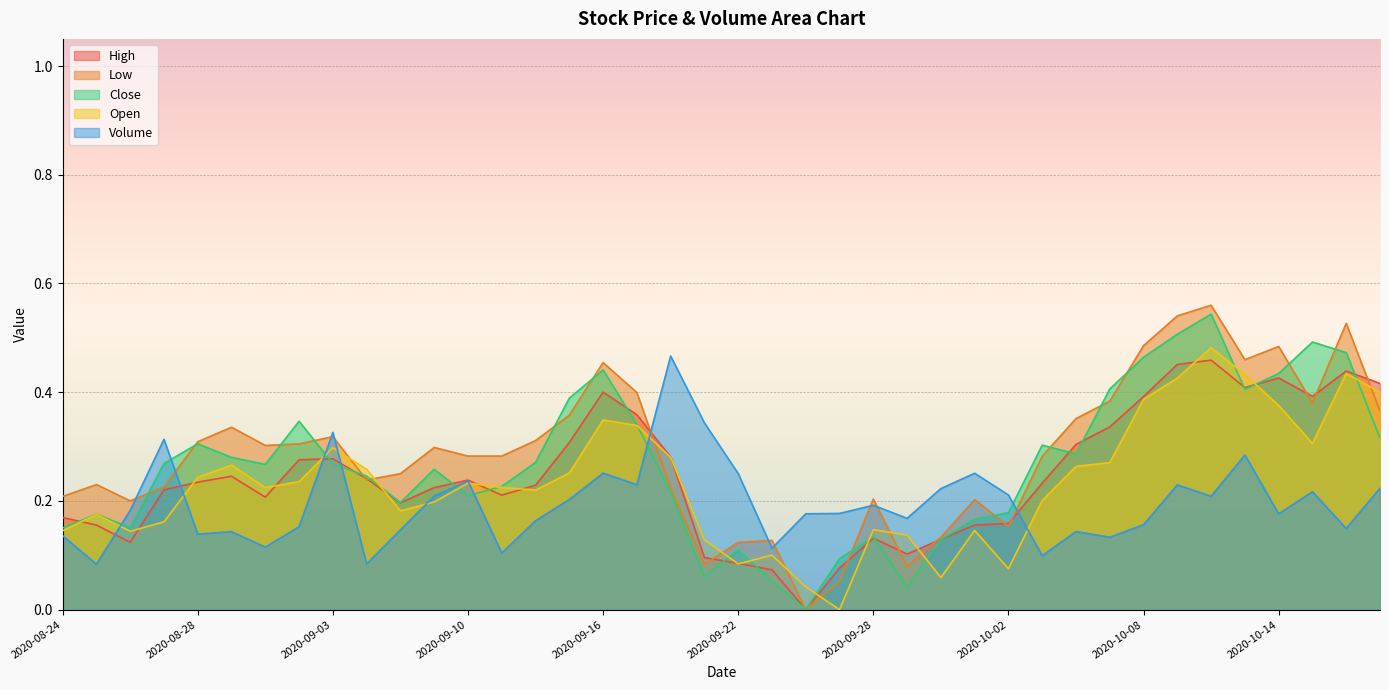

Which has a higher value, 2020-09-03 or 2020-08-31?

2020-09-03